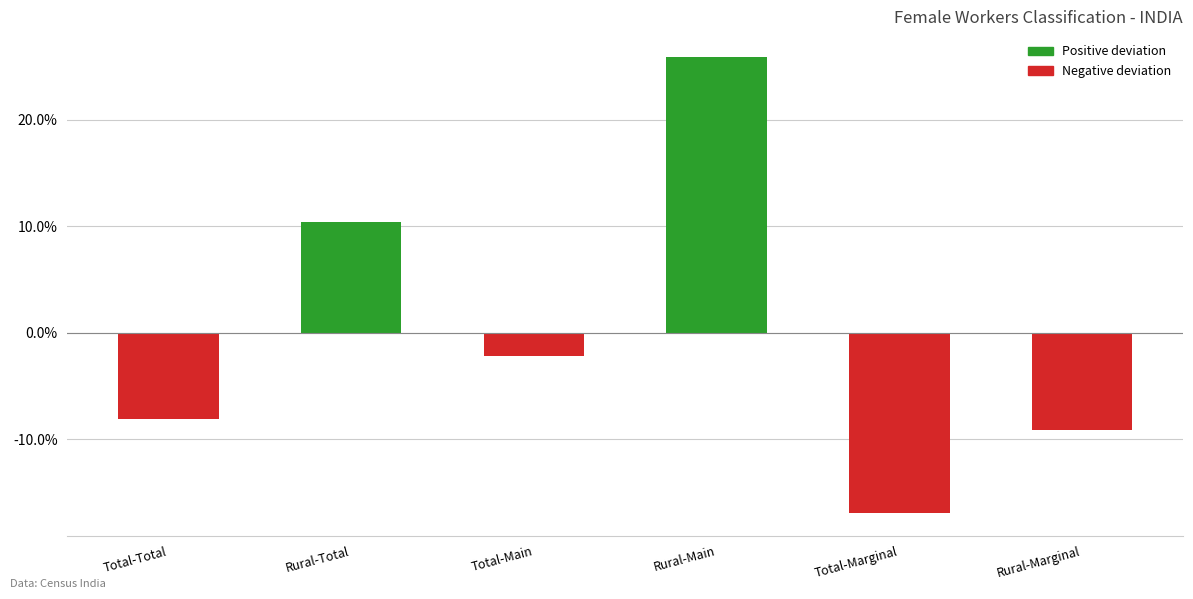

The chart shows a value of -8.1 at Total-Total. True or false?

True